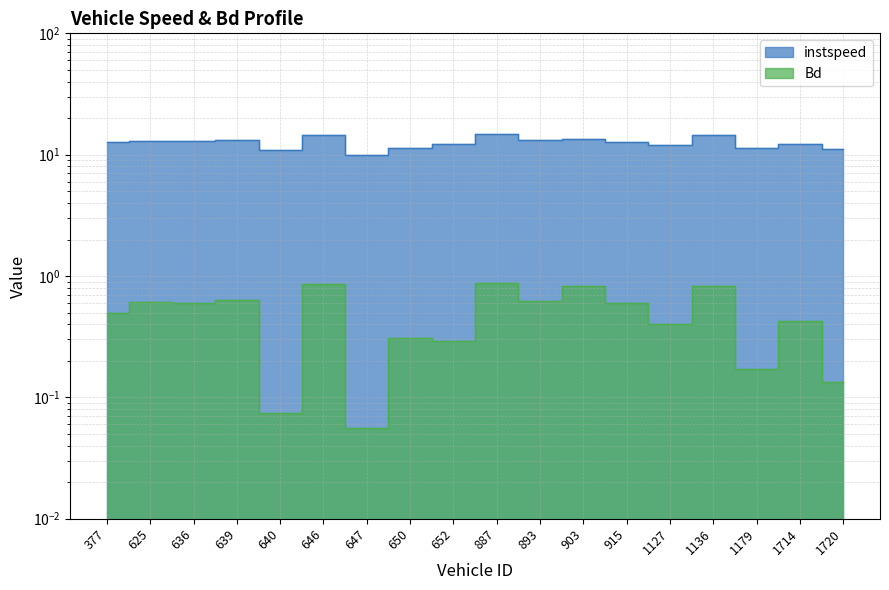

True or false: Bd and instspeed cross at least once.

False